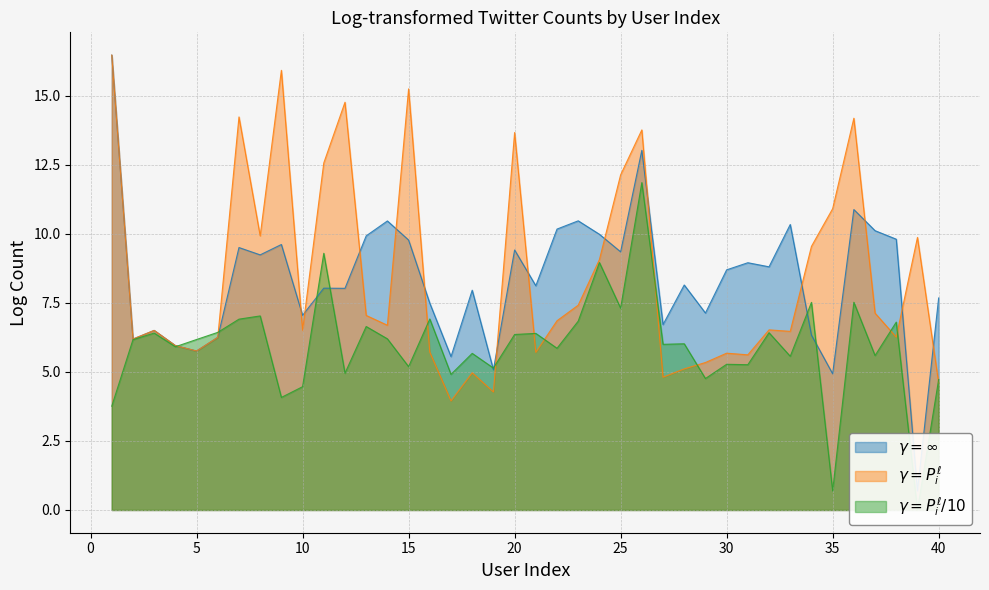

What is the average value of the logStatusesCount series?

8.4